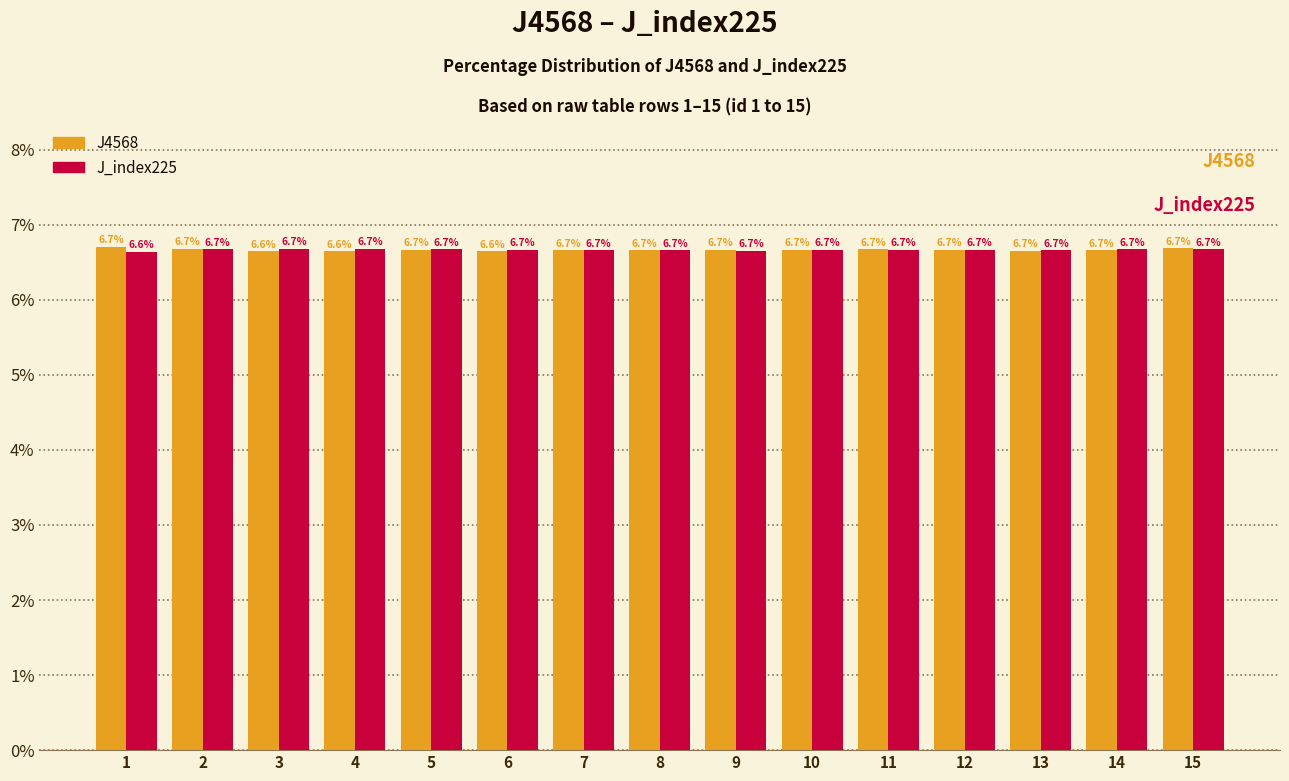

What is the value of the J_index225 bar at the 4th from the left?

6.7